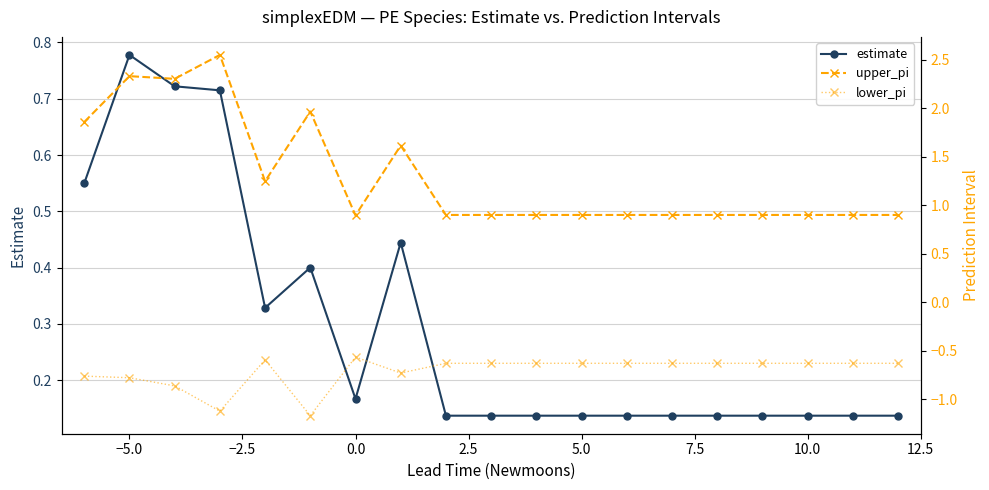

True or false: lower_pi and estimate intersect in this chart.

False